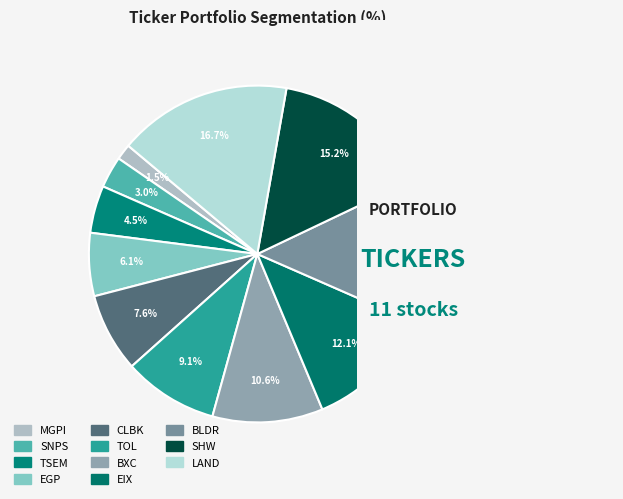

To the nearest percent, what is the combined percentage of SHW and SNPS?

18%